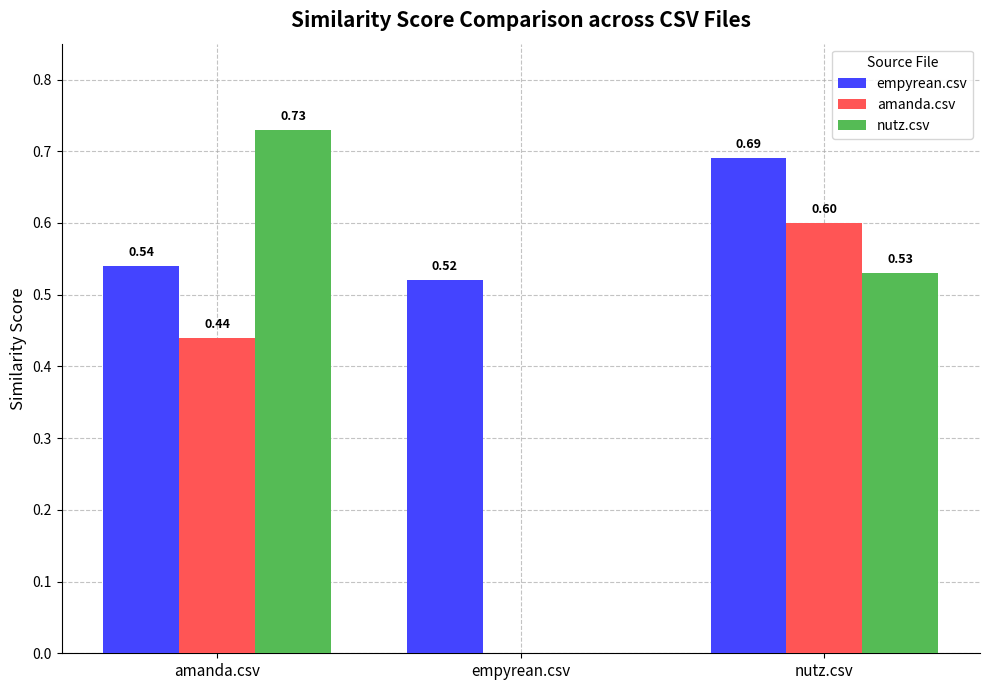

Which series has the largest total across all categories?

empyrean.csv